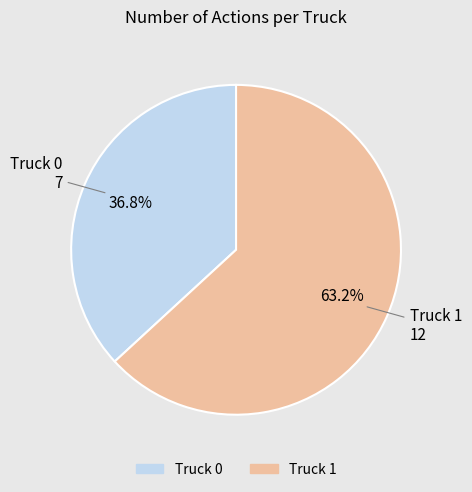

To the nearest percent, what is the difference between the largest and smallest slice percentages?

26%